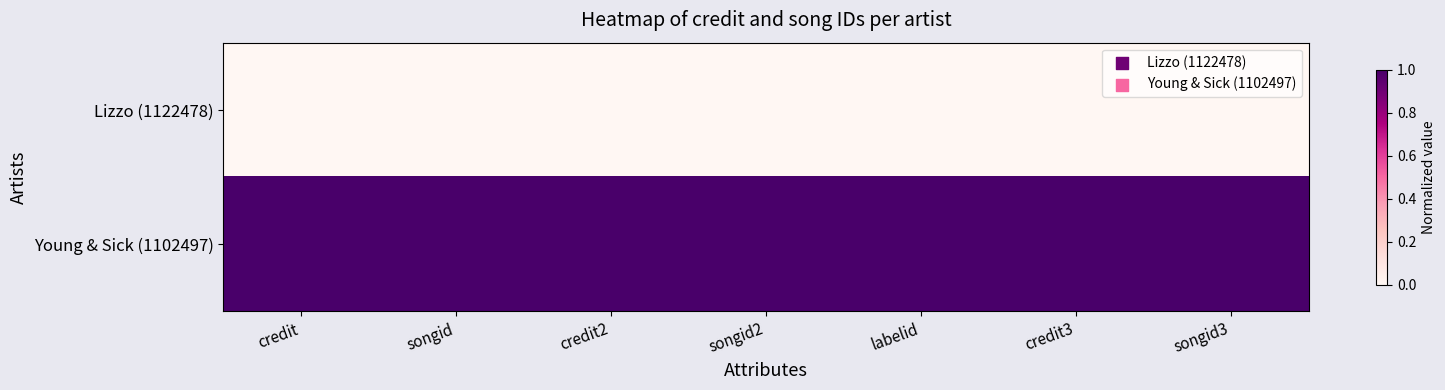

Between songid2 and songid3, which series saw the biggest shift?

Lizzo (1122478)